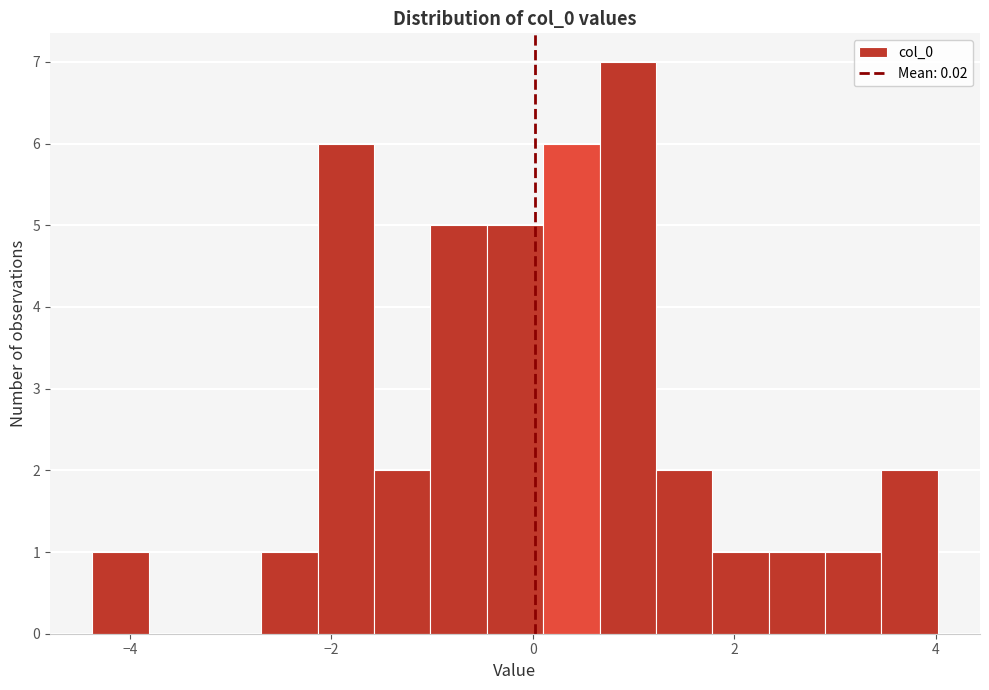

Read against the x-axis, roughly where is the centre of the tallest bar?

1.0